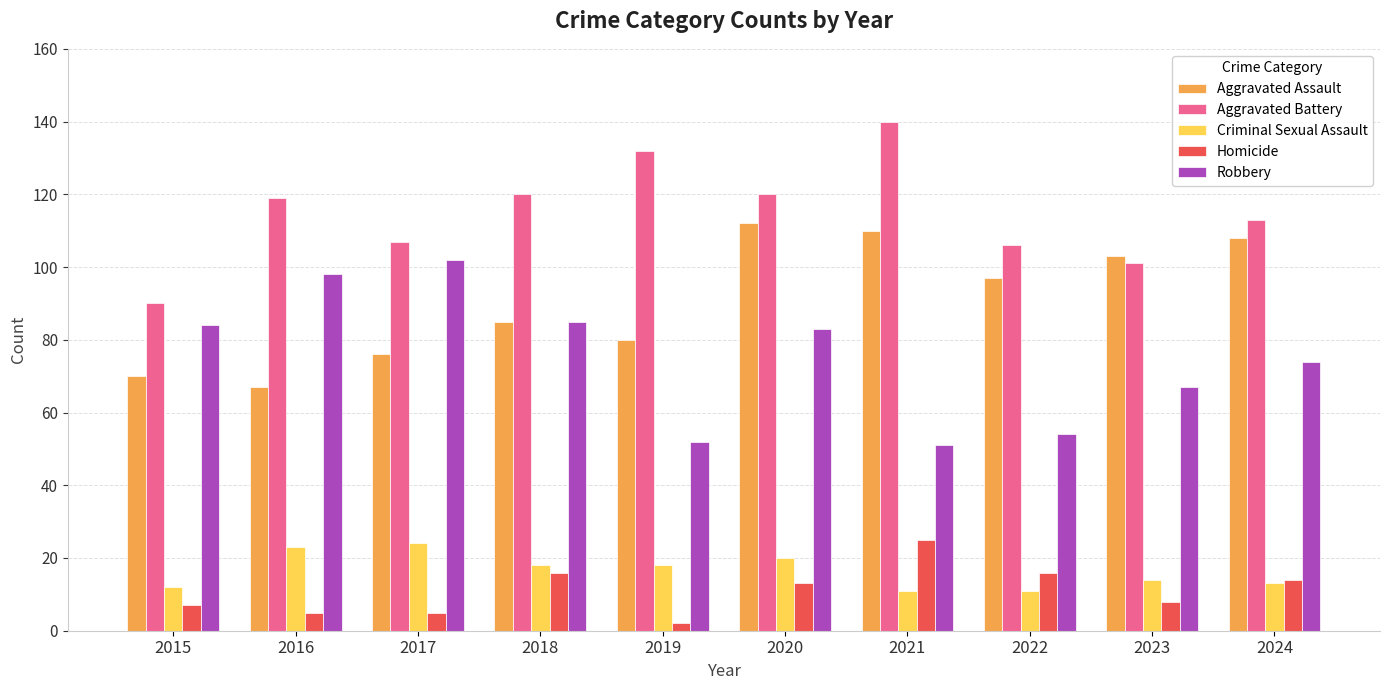

Reading right to left, transcribe all the data shown in this chart.

Aggravated Assault: 108	103	97	110	112	80	85	76	67	70
Aggravated Battery: 113	101	106	140	120	132	120	107	119	90
Criminal Sexual Assault: 13	14	11	11	20	18	18	24	23	12
Homicide: 14	8	16	25	13	2	16	5	5	7
Robbery: 74	67	54	51	83	52	85	102	98	84